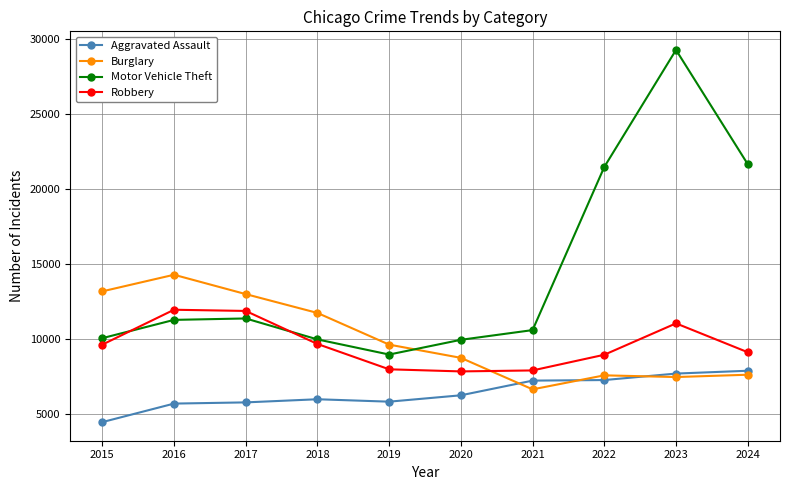

Where is the first local minimum for Burglary?

2021